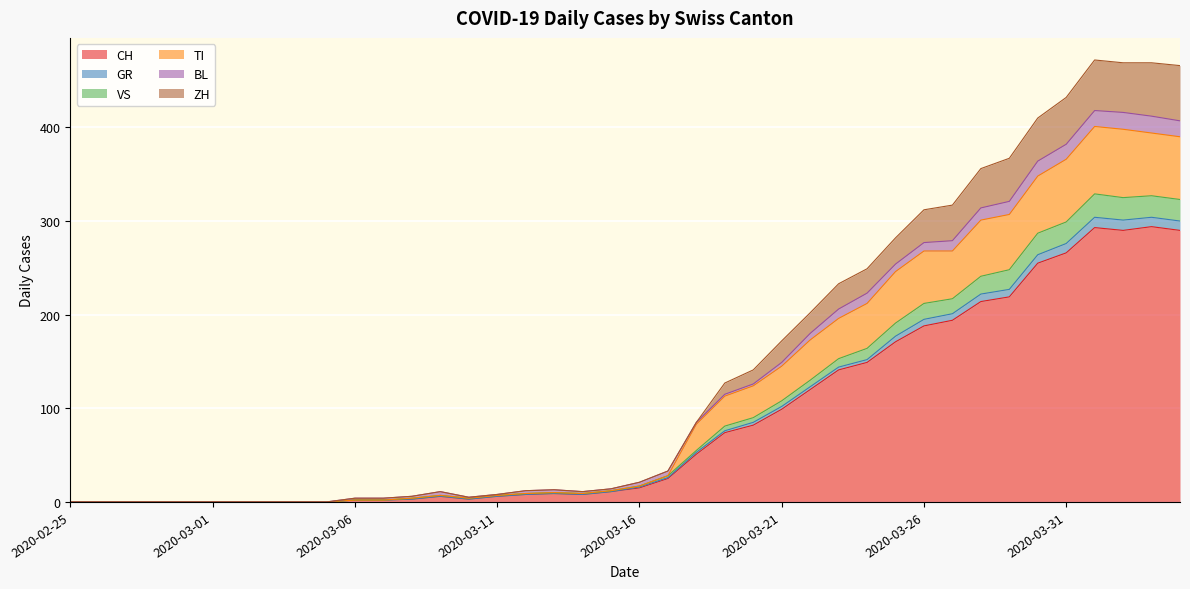

How many interior local valleys does the GR series have?

3